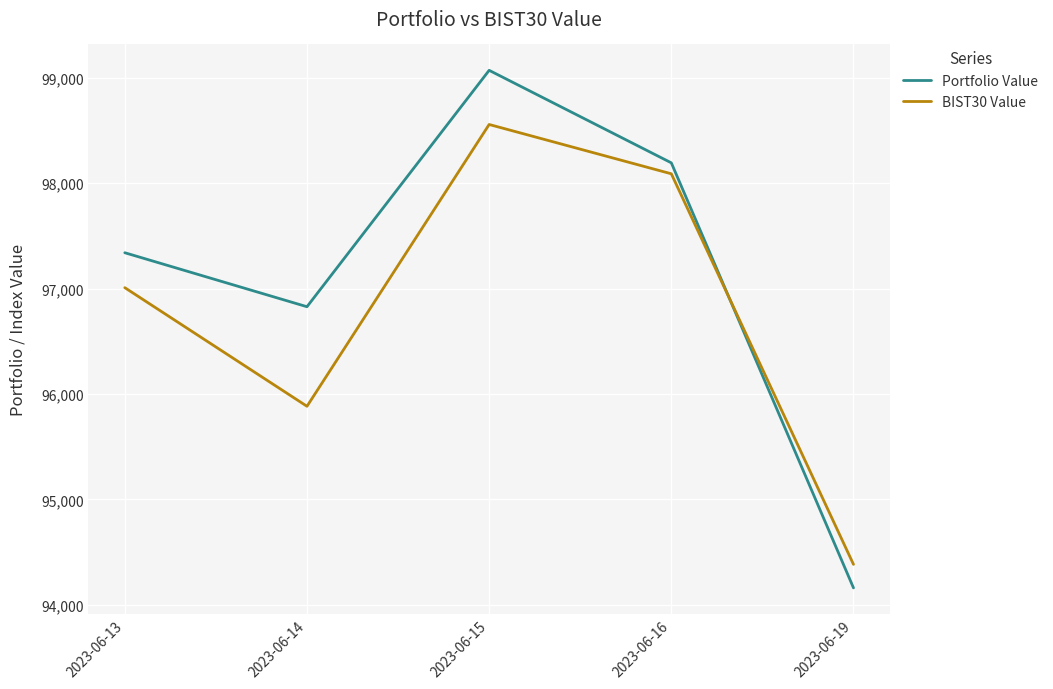

Reading right to left, transcribe all the data shown in this chart.

Portfolio Value: 94161.6	98191.8	99069.1	96827.6	97339.5
BIST30 Value: 94384.5	98088.0	98555.5	95883.5	97008.3